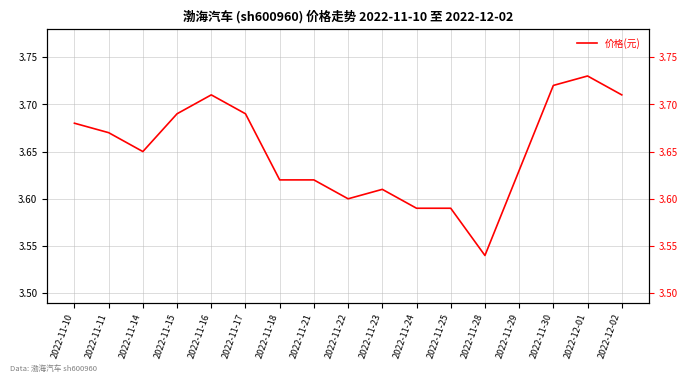

Which category has the highest value across all series?

2022-12-01